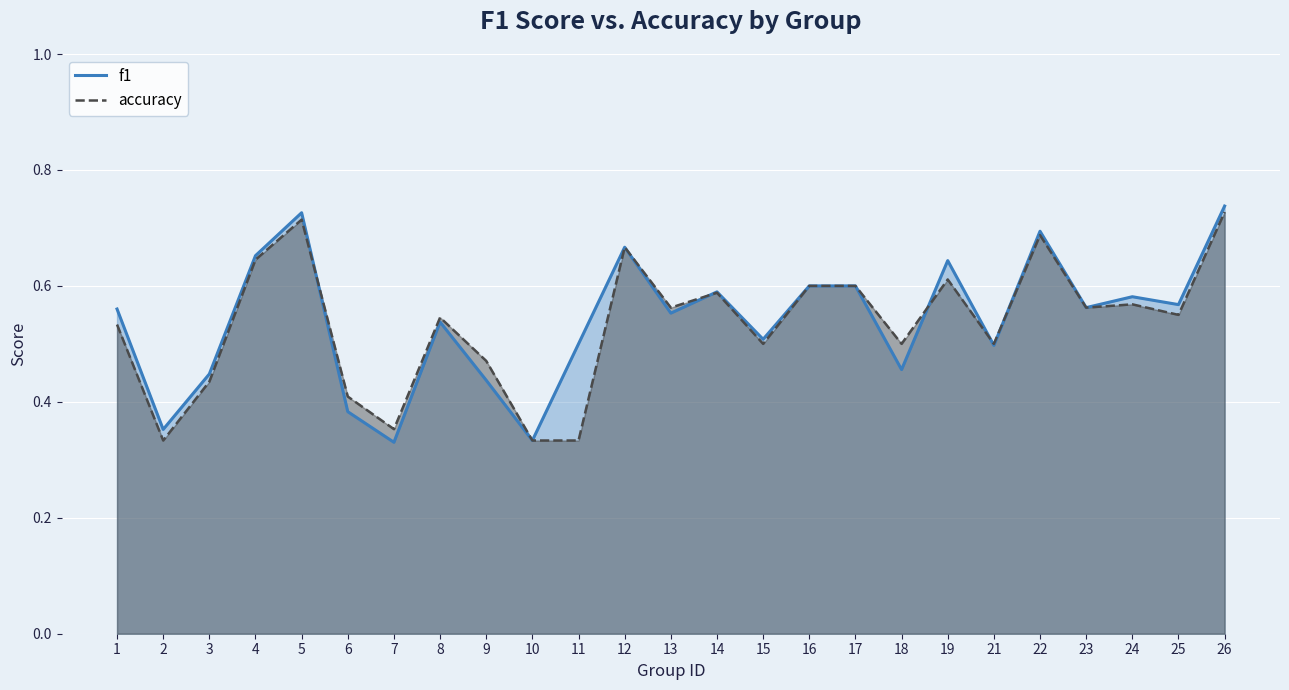

How many times do f1 and accuracy cross each other?

5